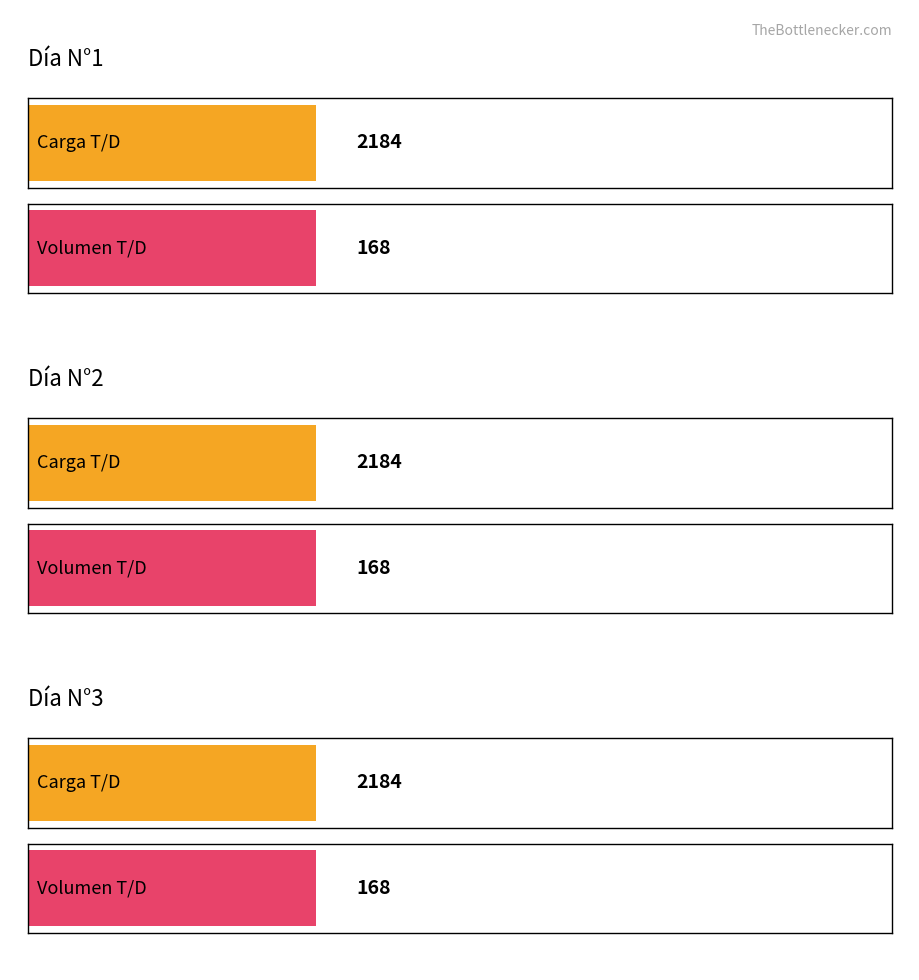

At how many categories does at least one series exceed 619?

3